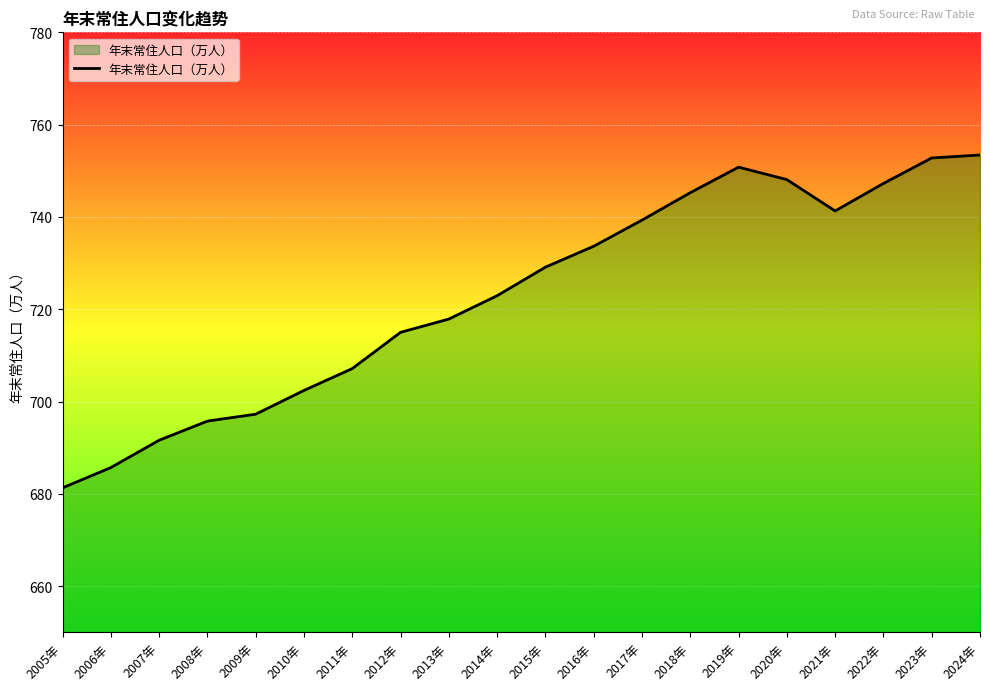

What is the difference between the second highest and minimum values?

71.5